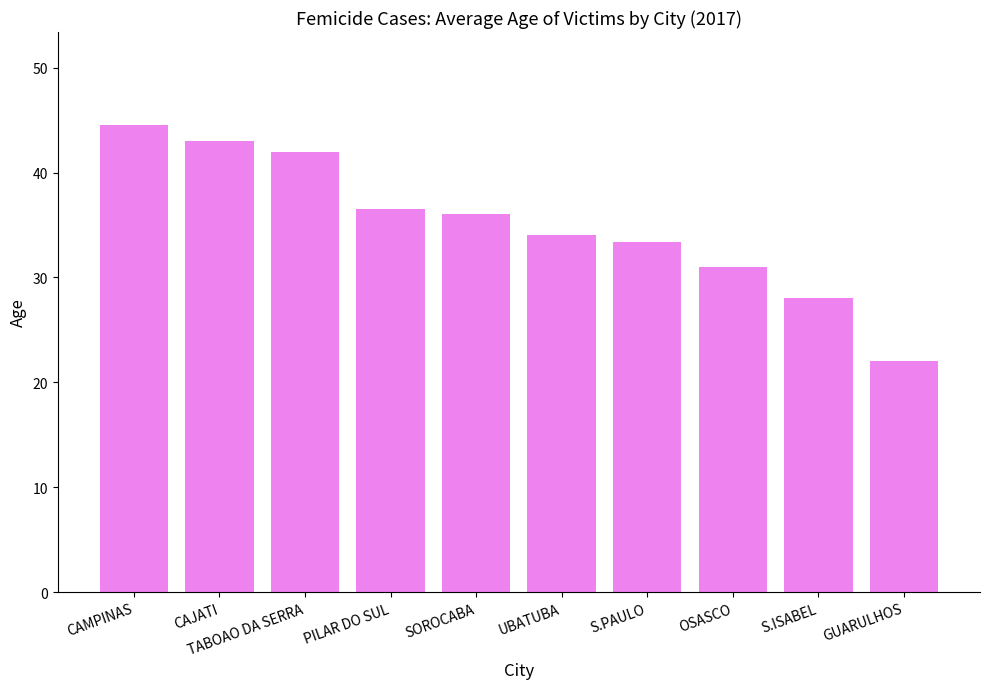

Reading left to right, transcribe all the data shown in this chart.

CAMPINAS=44.5	CAJATI=43.0	TABOAO DA SERRA=42.0	PILAR DO SUL=36.5	SOROCABA=36.0	UBATUBA=34.0	S.PAULO=33.4	OSASCO=31.0	S.ISABEL=28.0	GUARULHOS=22.0